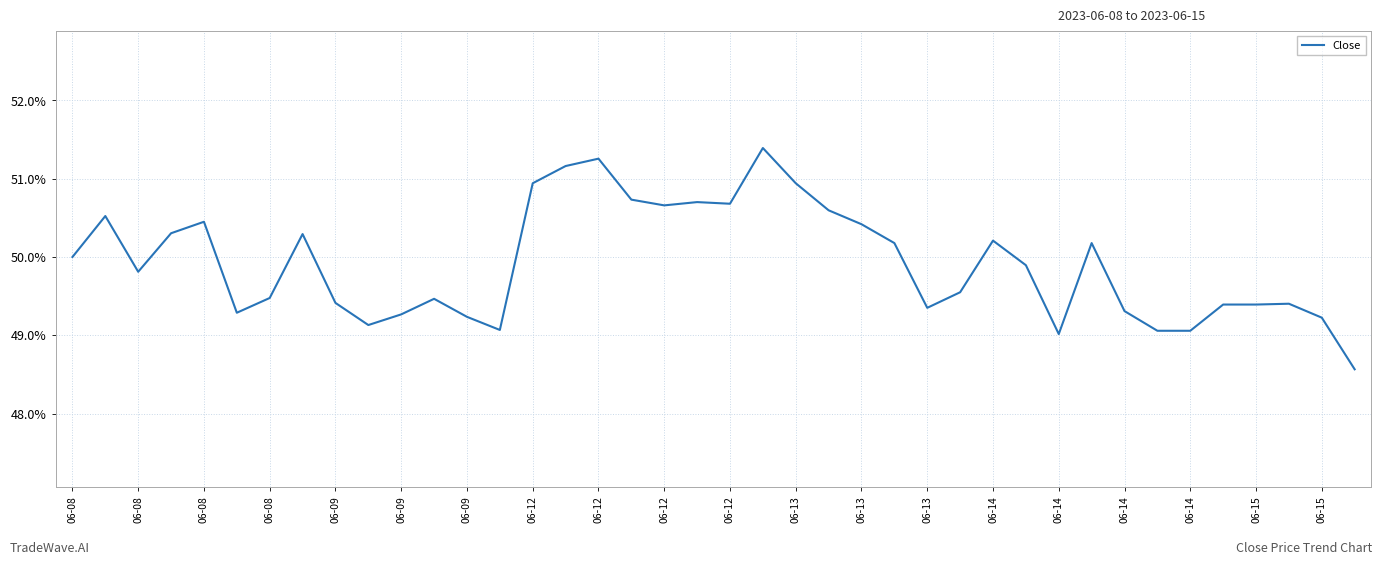

What is the maximum value shown in the chart?

51.4